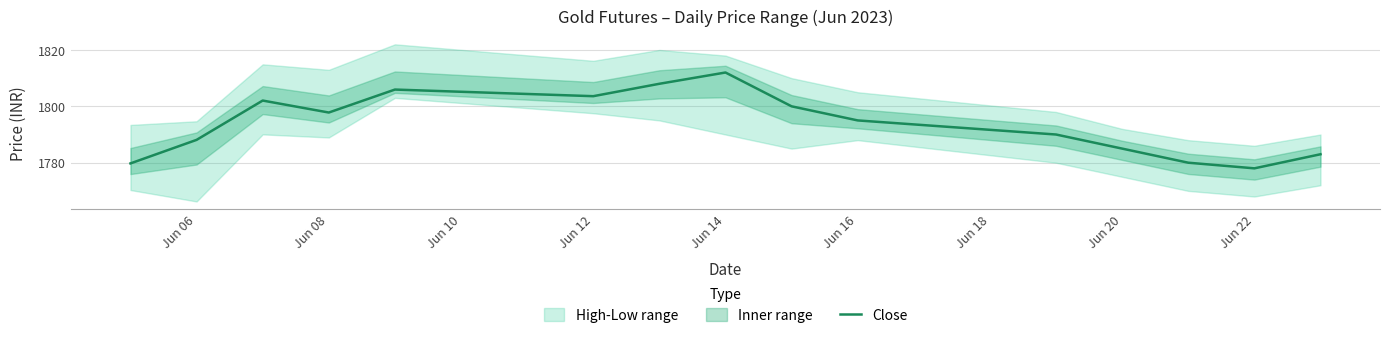

How many points are lower than both their immediate neighbors (excluding endpoints)?

3